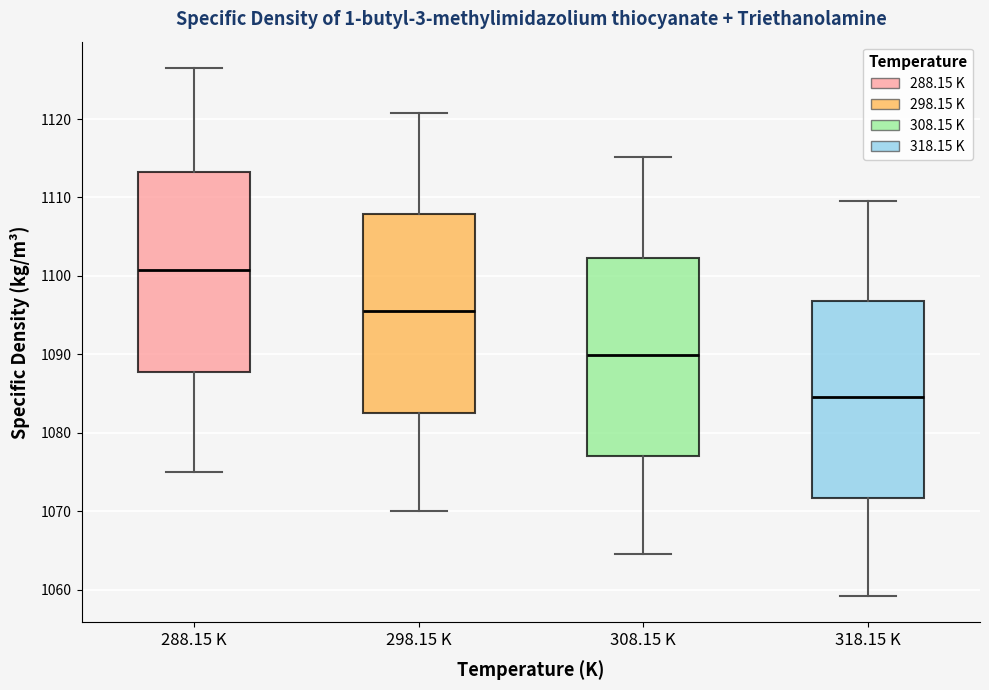

Which box has the highest median line?

288.15 K